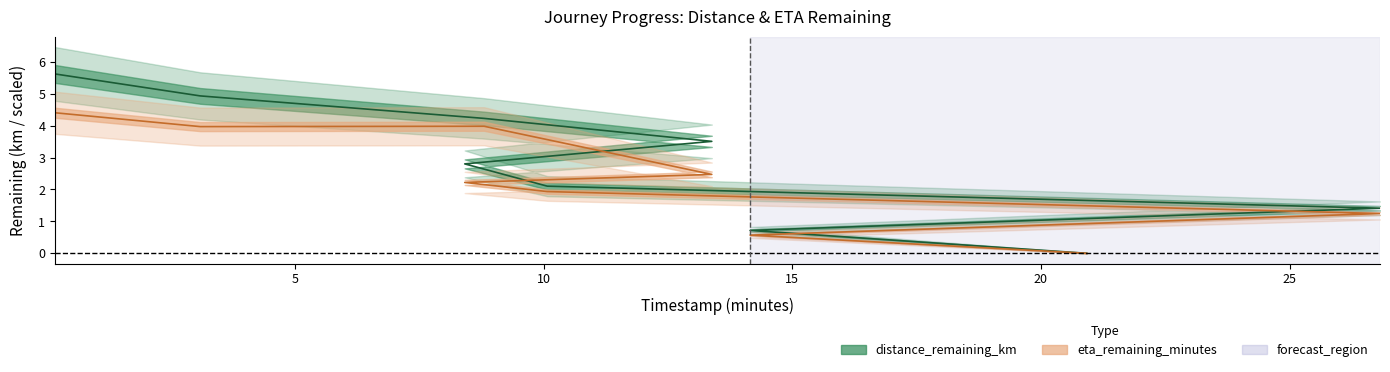

Between 8.8 and 13.38, which series saw the biggest shift?

eta_remaining_minutes